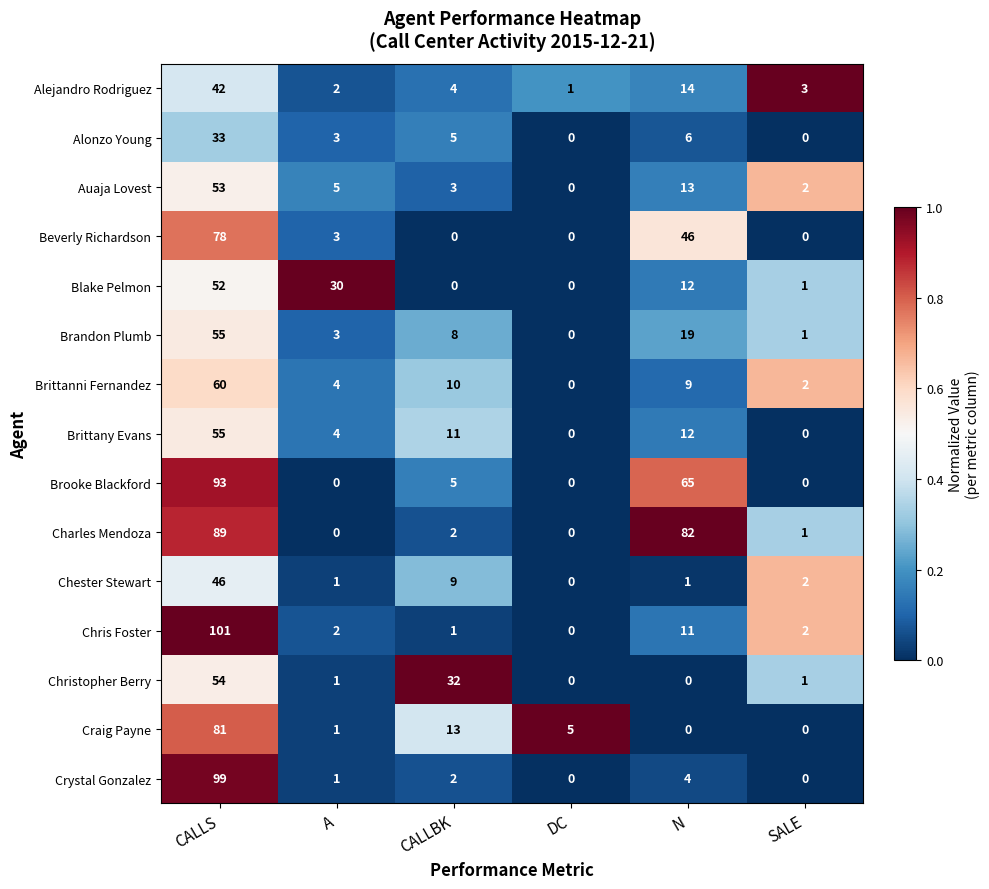

At which category does the chart reach its peak across all series?

CALLS